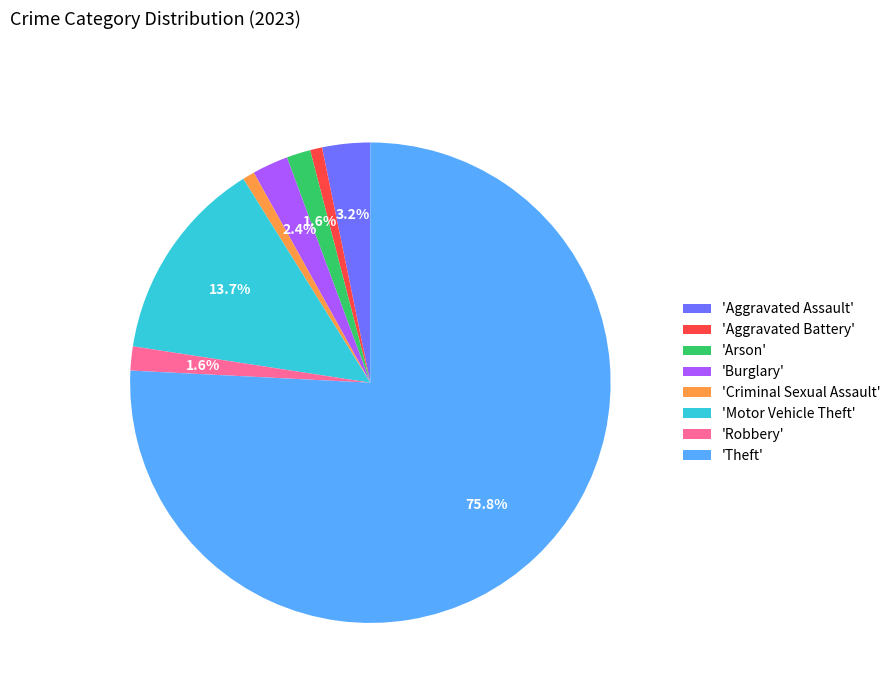

Which category accounts for the majority?

'Theft'